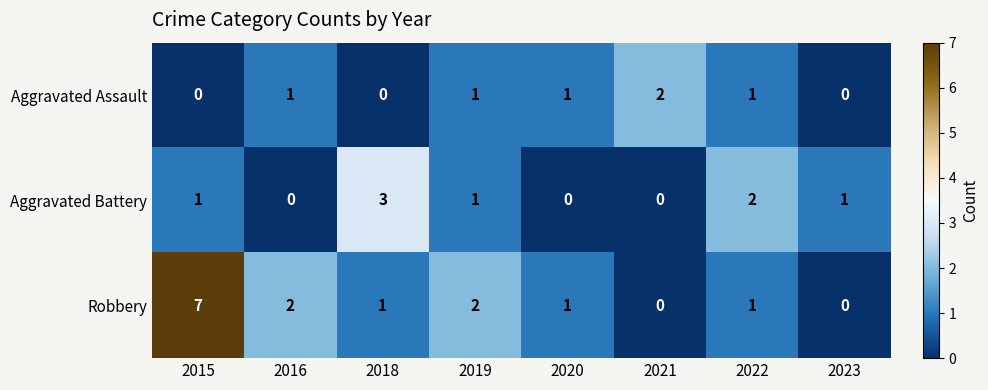

What is the maximum value for Aggravated Battery?

3